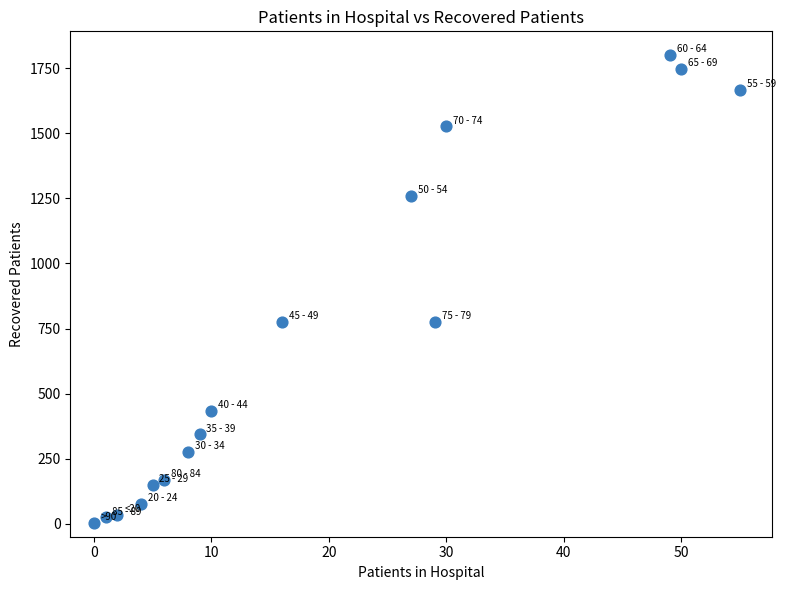

What is the range of Y values (max minus min)?

1799